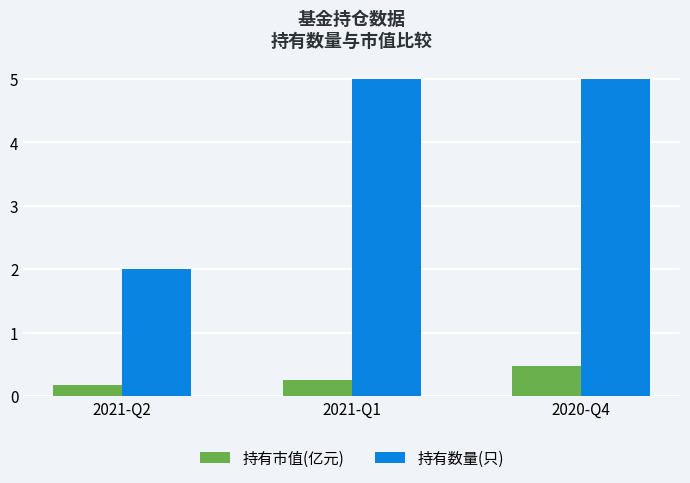

What is the difference between the maximum and minimum values in the 持有市值(亿元) series?

0.3